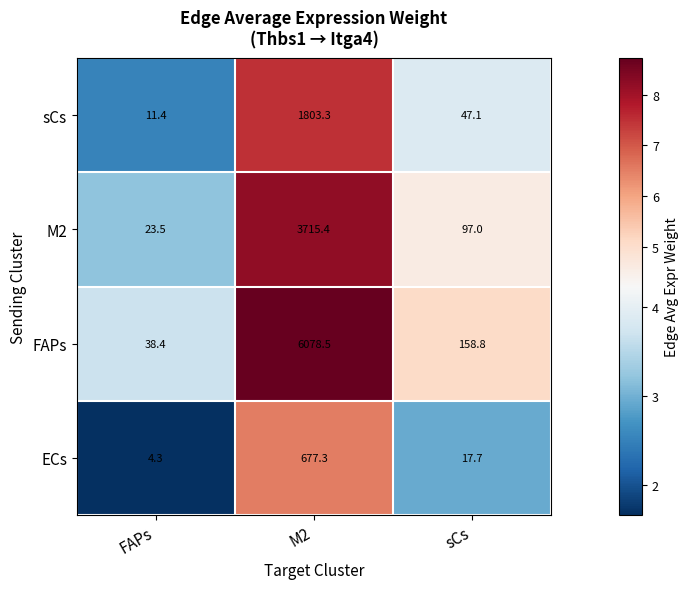

At which category is the sum across all series the highest?

M2